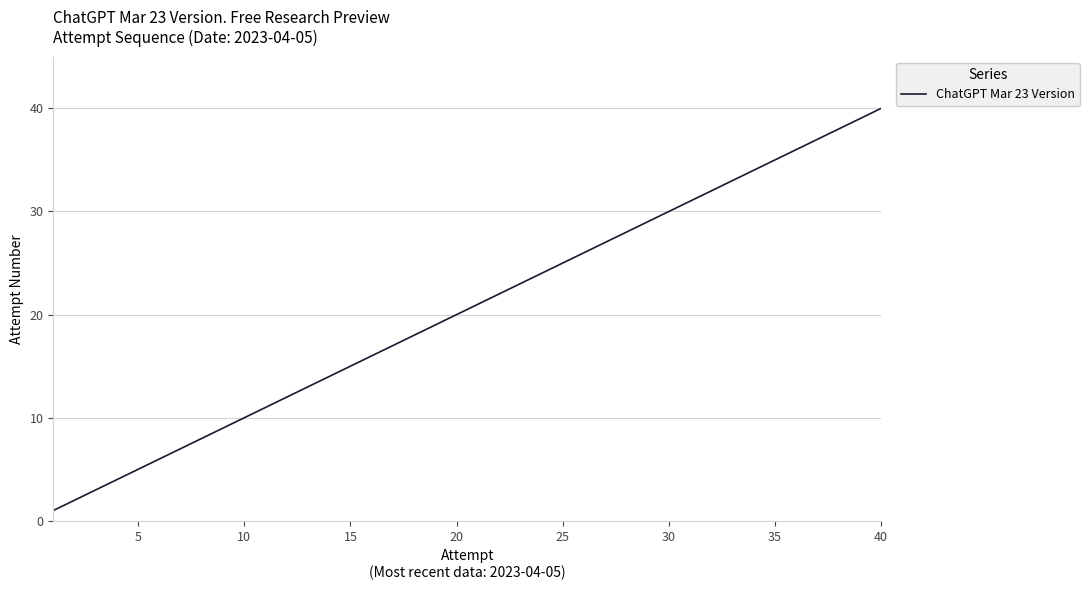

What is the maximum value shown in the chart?

40